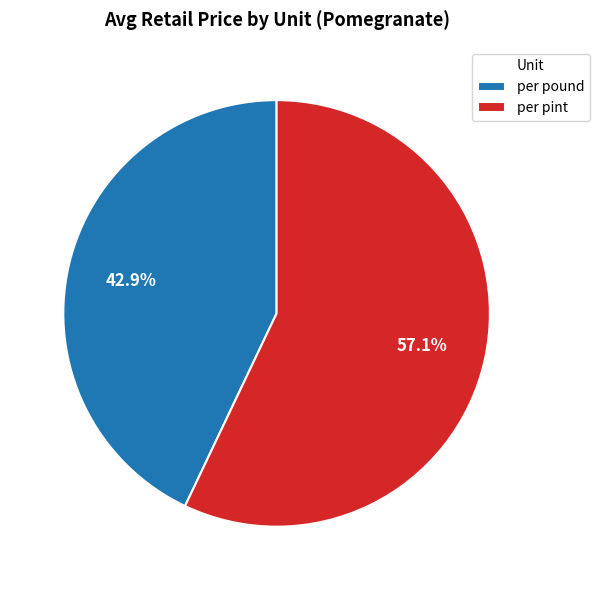

Count the number of slices in the pie.

2